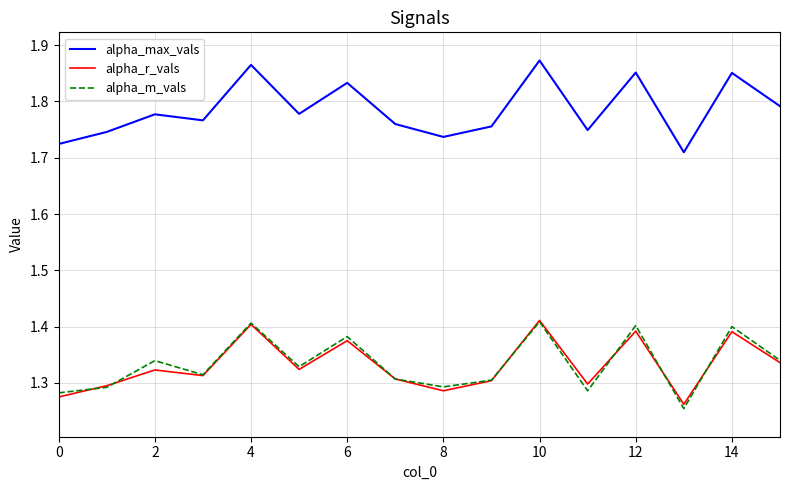

True or false: alpha_r_vals and alpha_max_vals cross at least once.

False